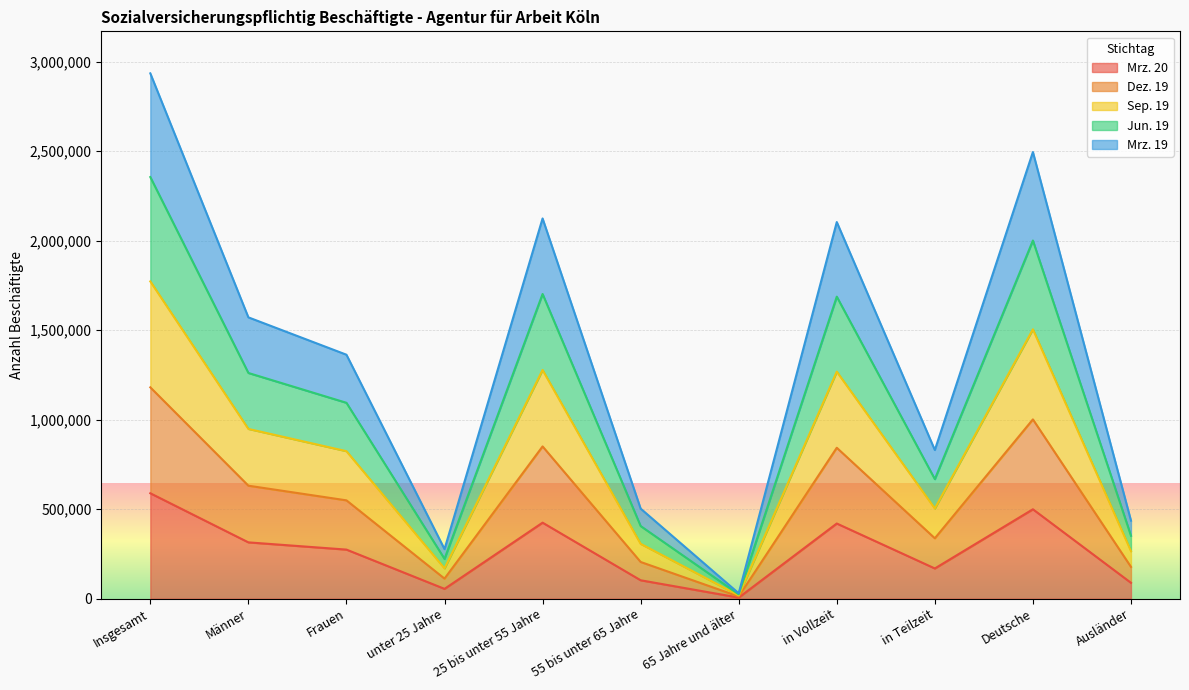

What is the value of the Sep. 19 point at the 7th from the left?

30295